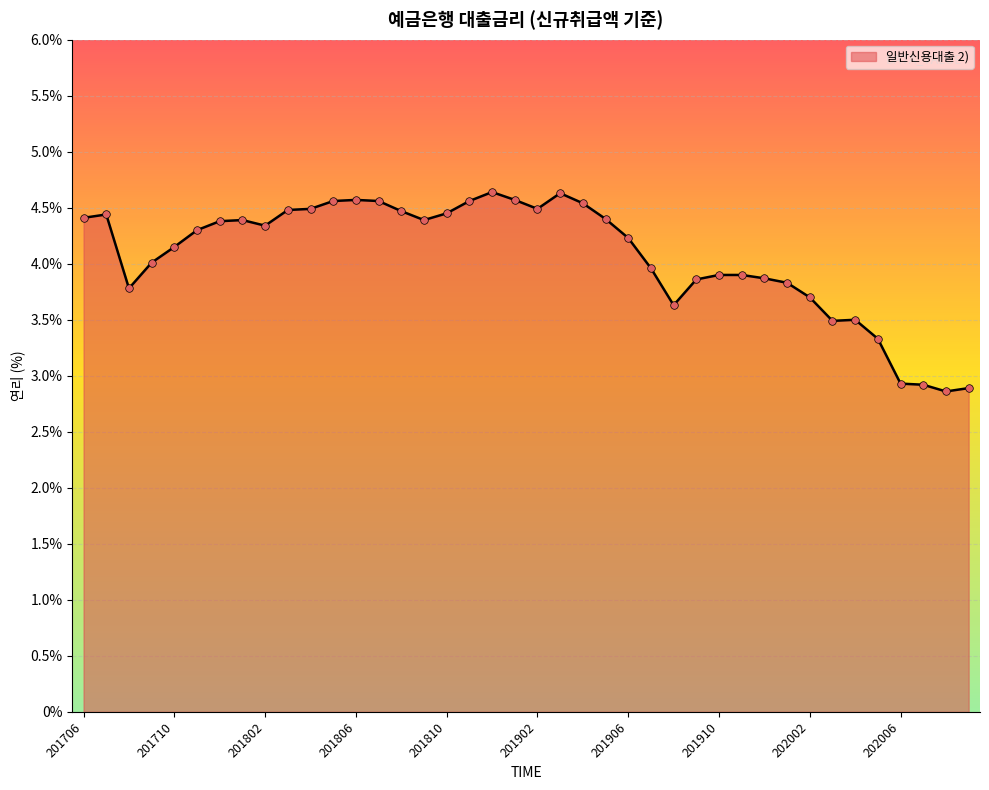

What is the maximum value shown in the chart?

4.6